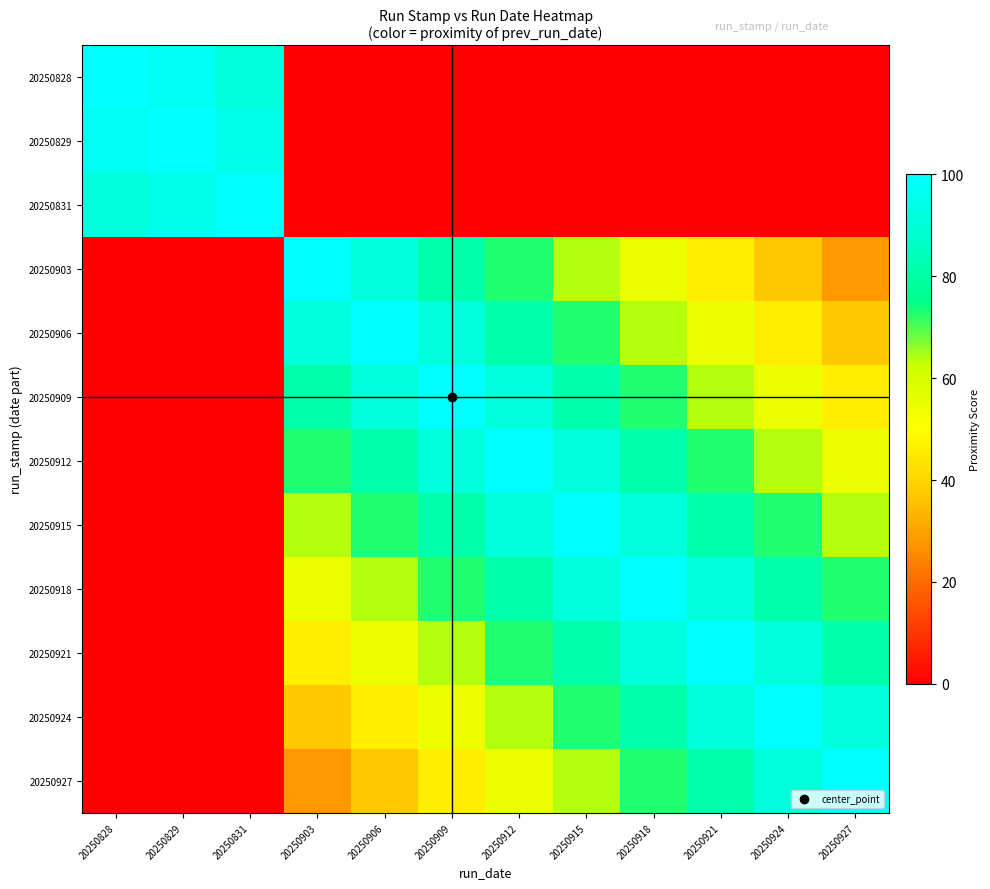

Count the number of data series in this chart.

12